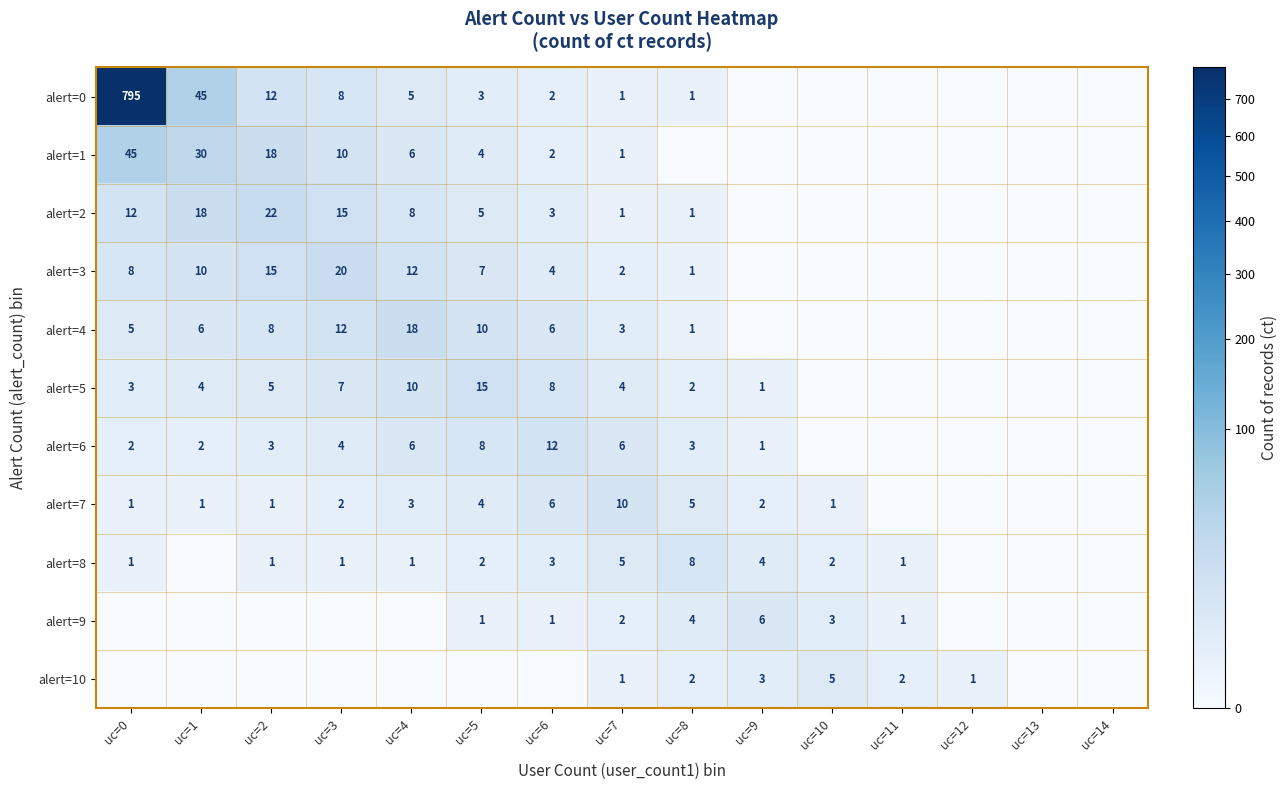

What is the difference between the alert=0 values at uc=1 and uc=4?

40